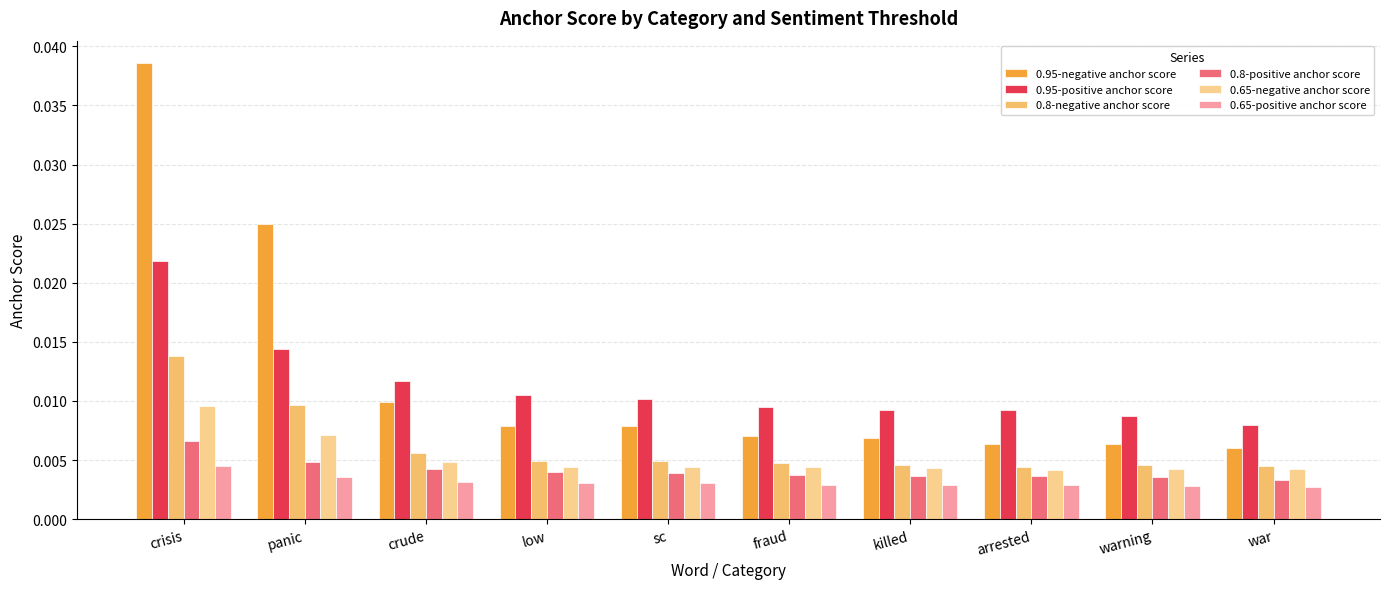

How many distinct data groups are displayed?

6